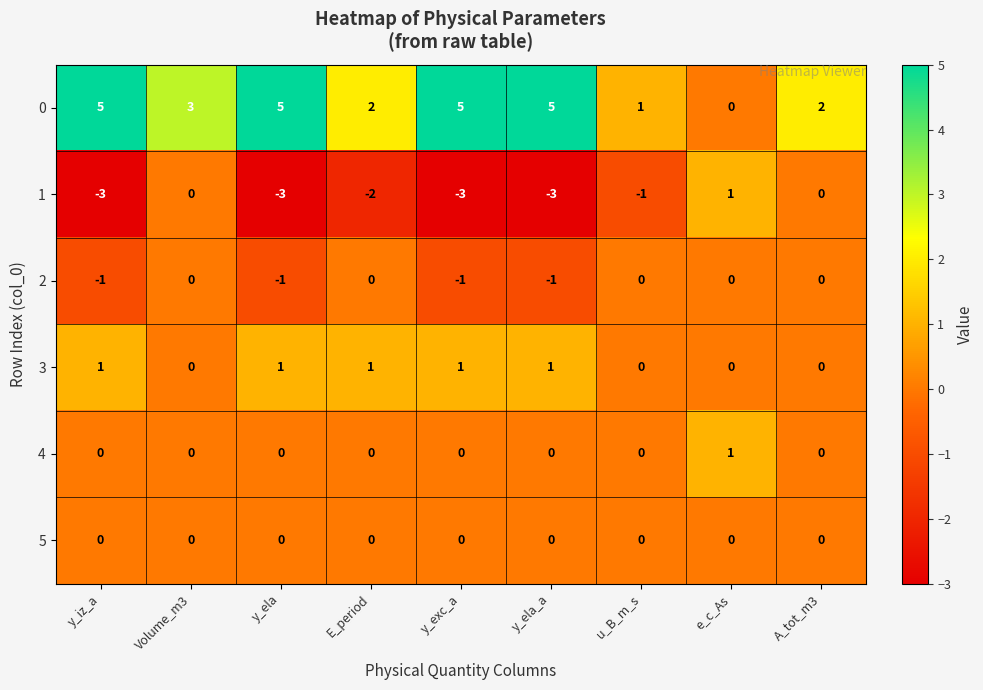

Is it true that 2 equals 0 at A_tot_m3?

True